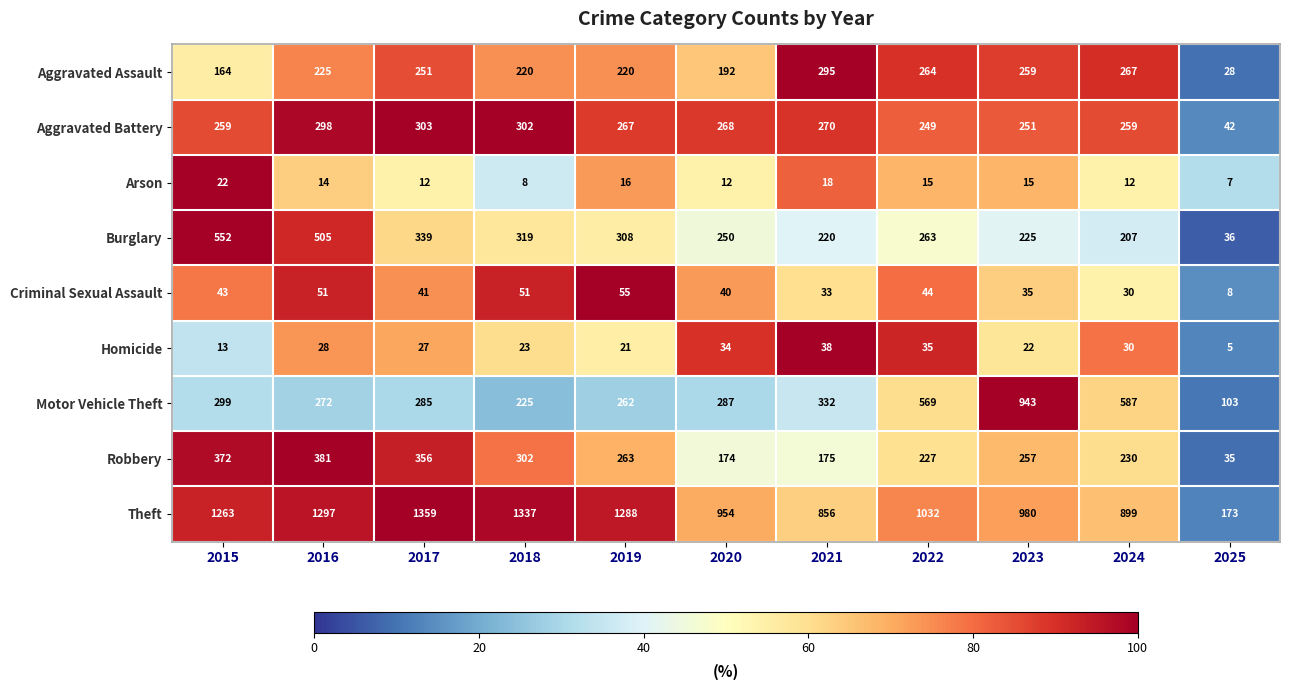

List the labels in order of Theft value, smallest first.

2025, 2021, 2024, 2020, 2023, 2022, 2015, 2019, 2016, 2018, 2017